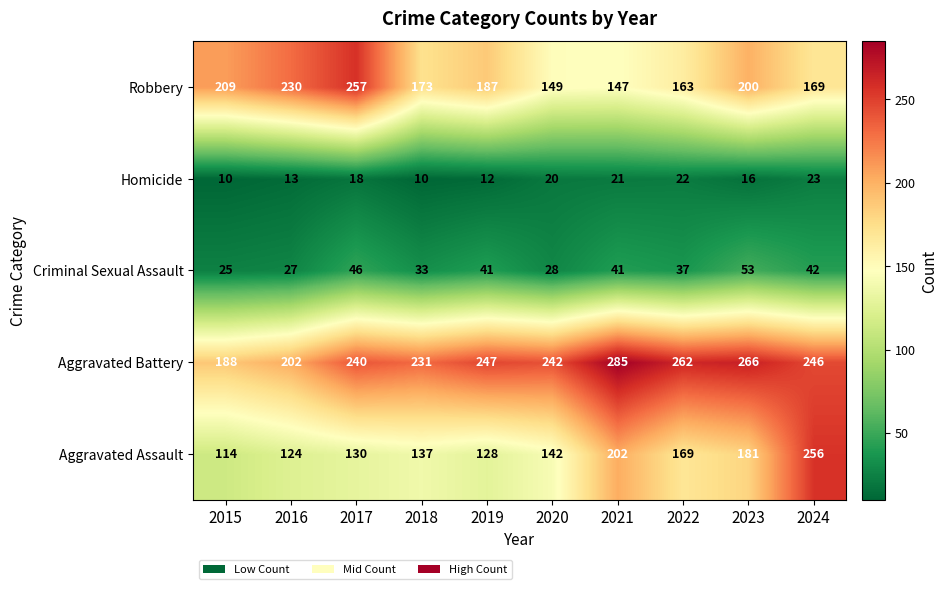

At which category does the chart reach its peak across all series?

2021